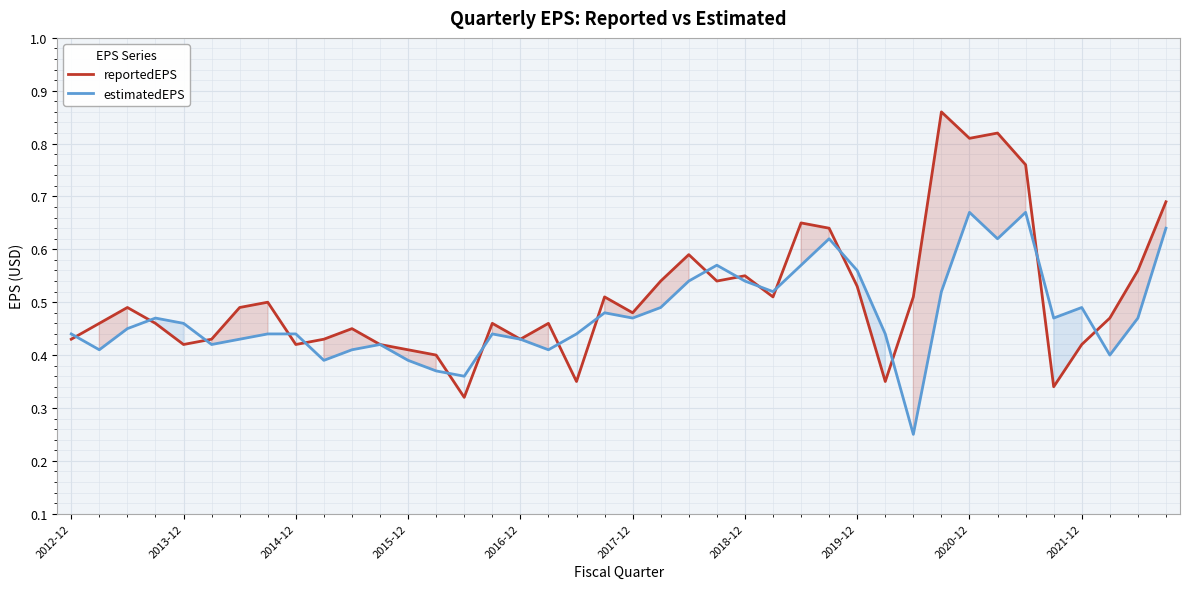

How many intersections are there between reportedEPS and estimatedEPS?

17